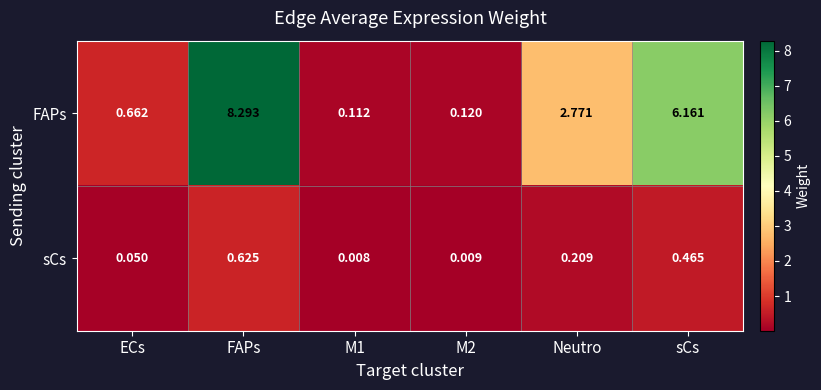

How many data points does each series have?

6